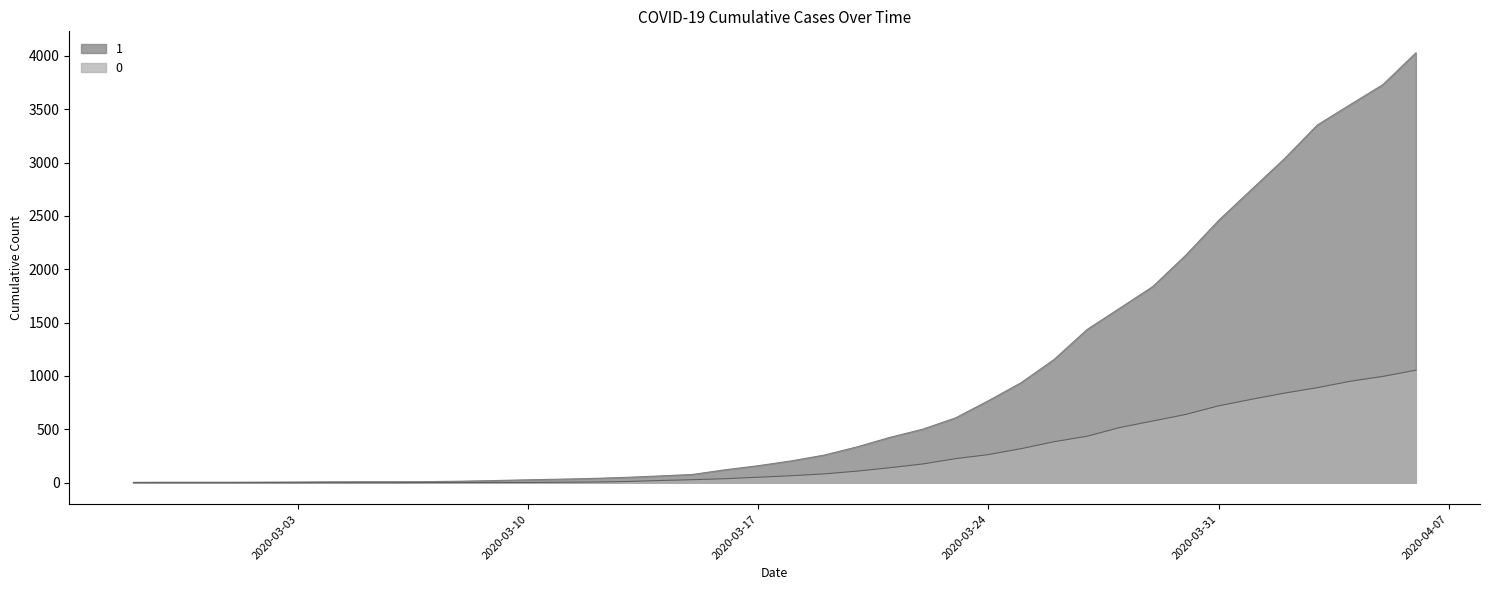

Which series changed the most between 2020-03-24 and 2020-04-02?

1